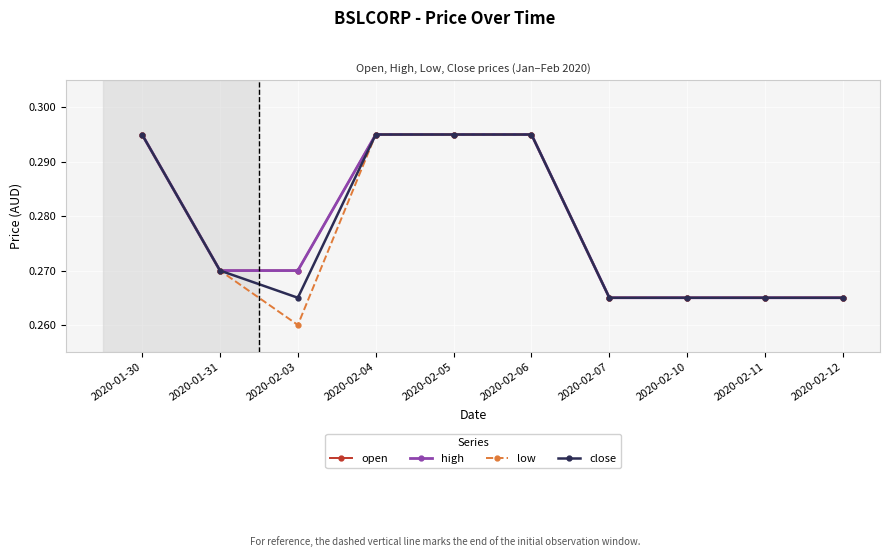

Is the value of close at 2020-02-05 greater than the value of low at 2020-02-05?

No